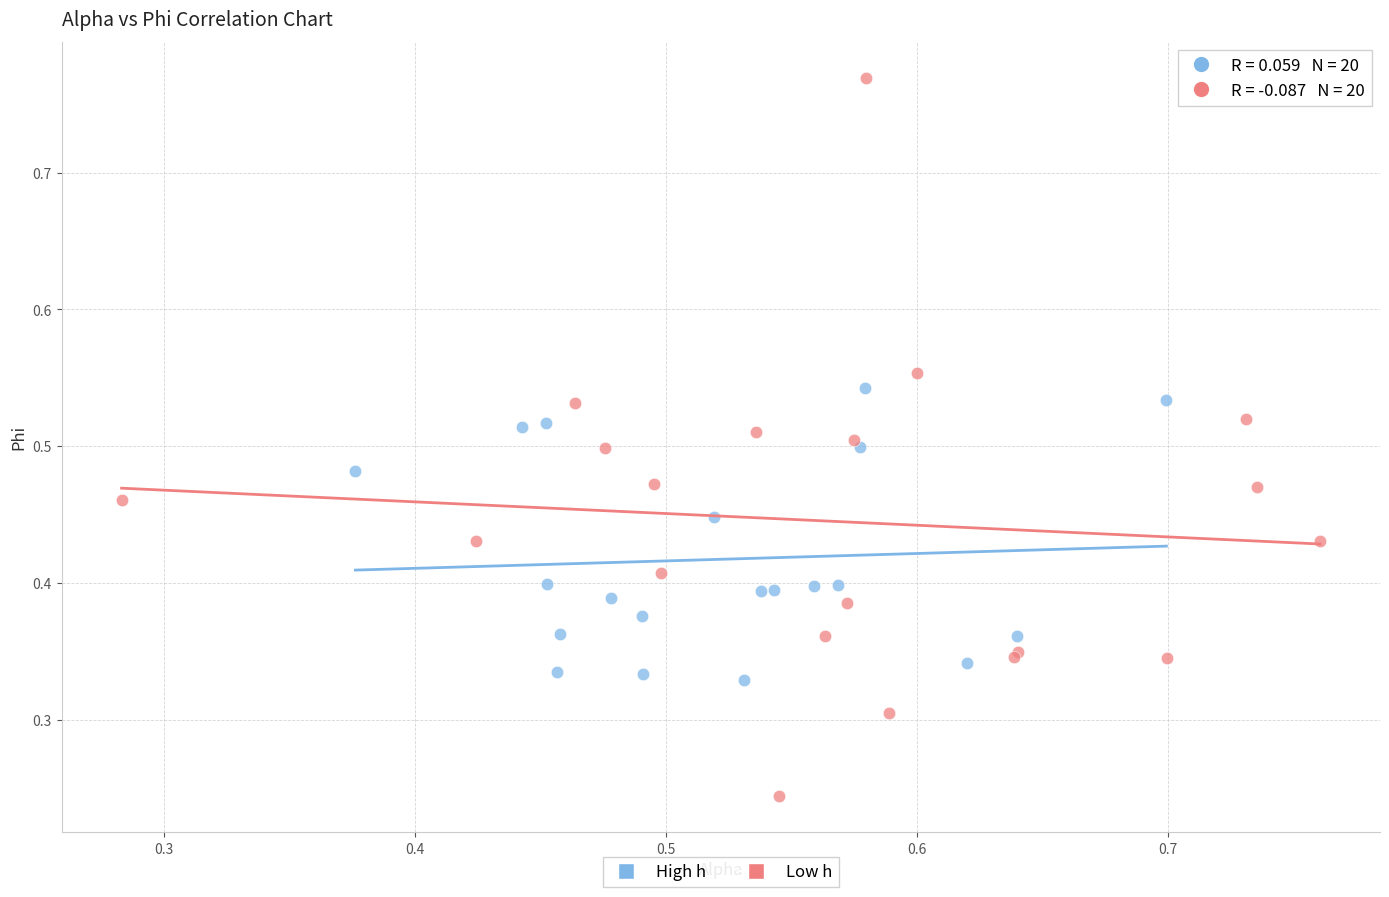

Which series has the widest spread of Y values?

Low h